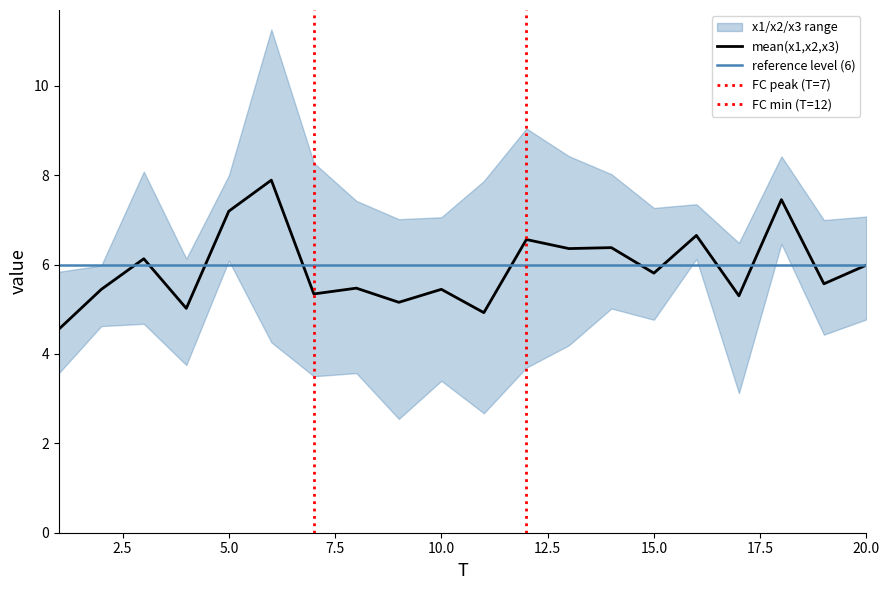

The mean(x1,x2,x3) series shows 2.2 at 20.0. True or false?

False